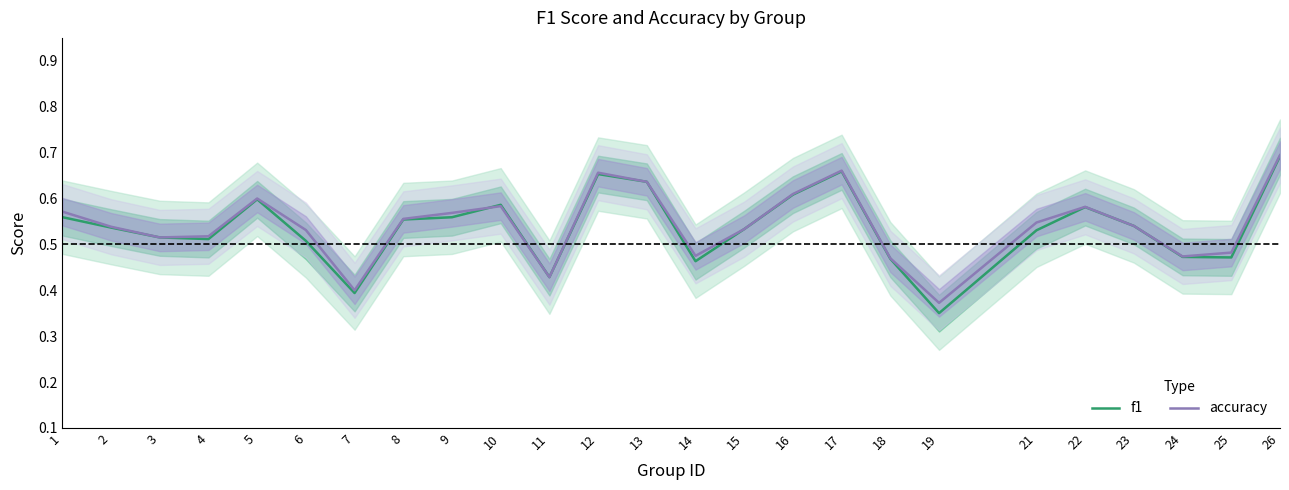

Is the value of f1 at 18 greater than the value of accuracy at 17?

No